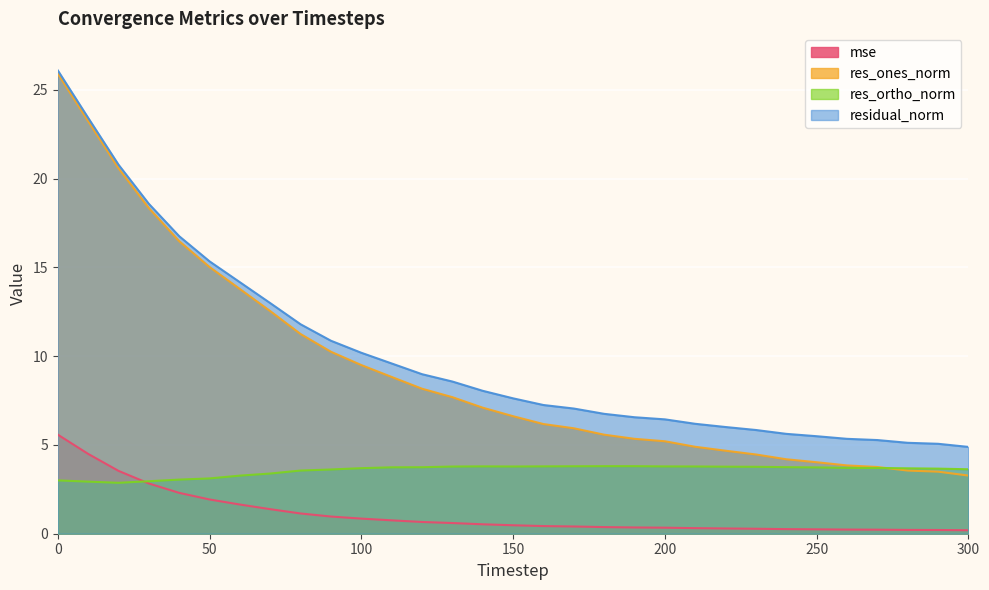

What is the value of the res_ones_norm point at the 17th from the left?

6.2